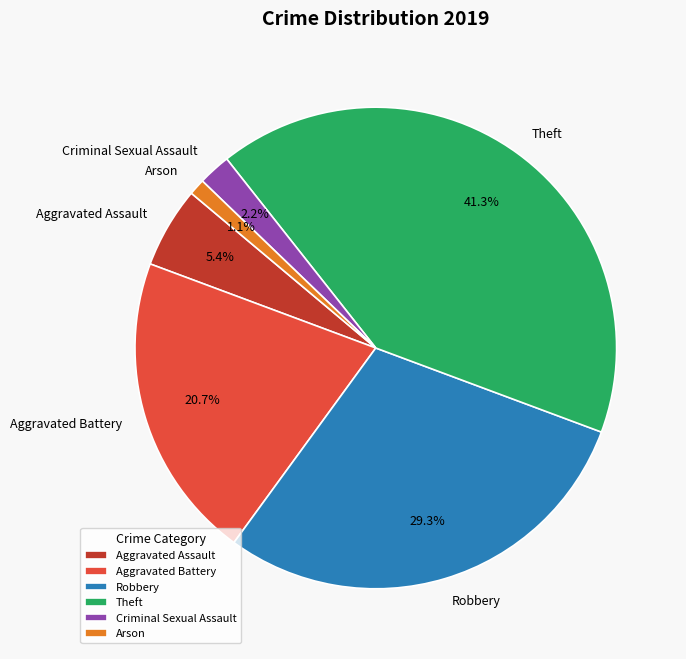

Combined, do Arson and Robbery account for over 50%?

No